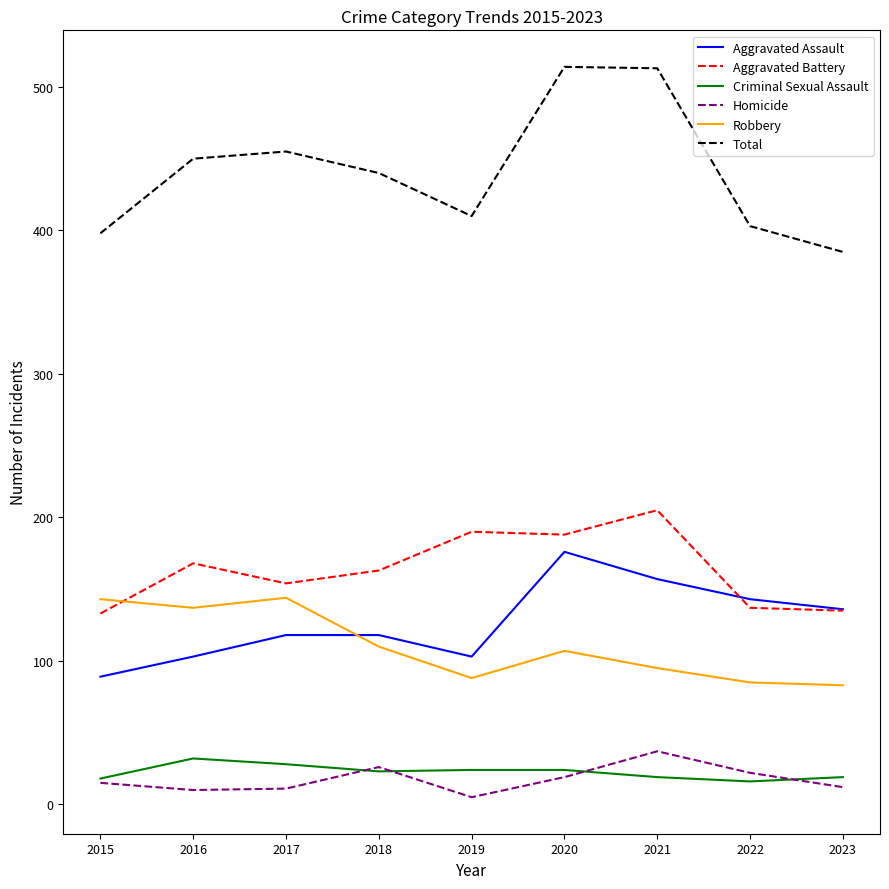

What is the spread (max minus min) of values at 2020?

495